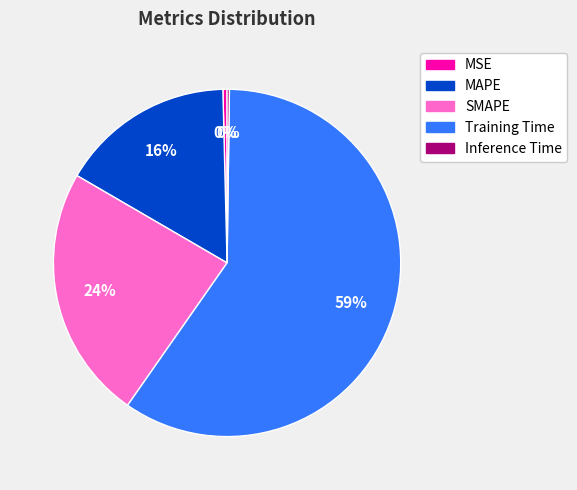

To the nearest percent, what percentage of the pie is SMAPE?

24%